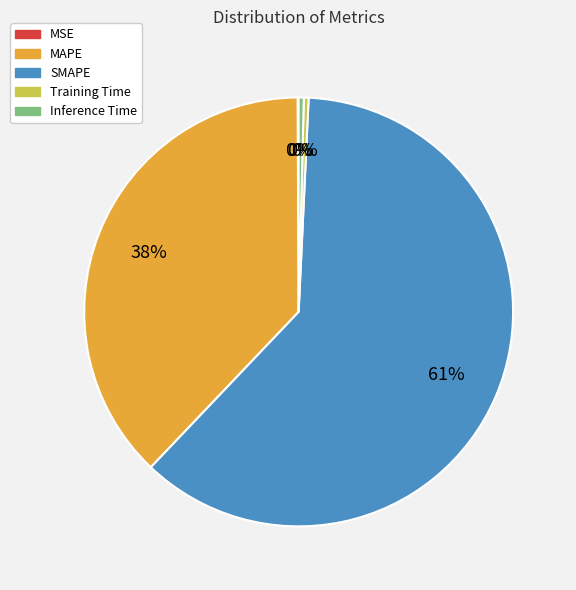

Is it true that Training Time is 0% of the pie?

True